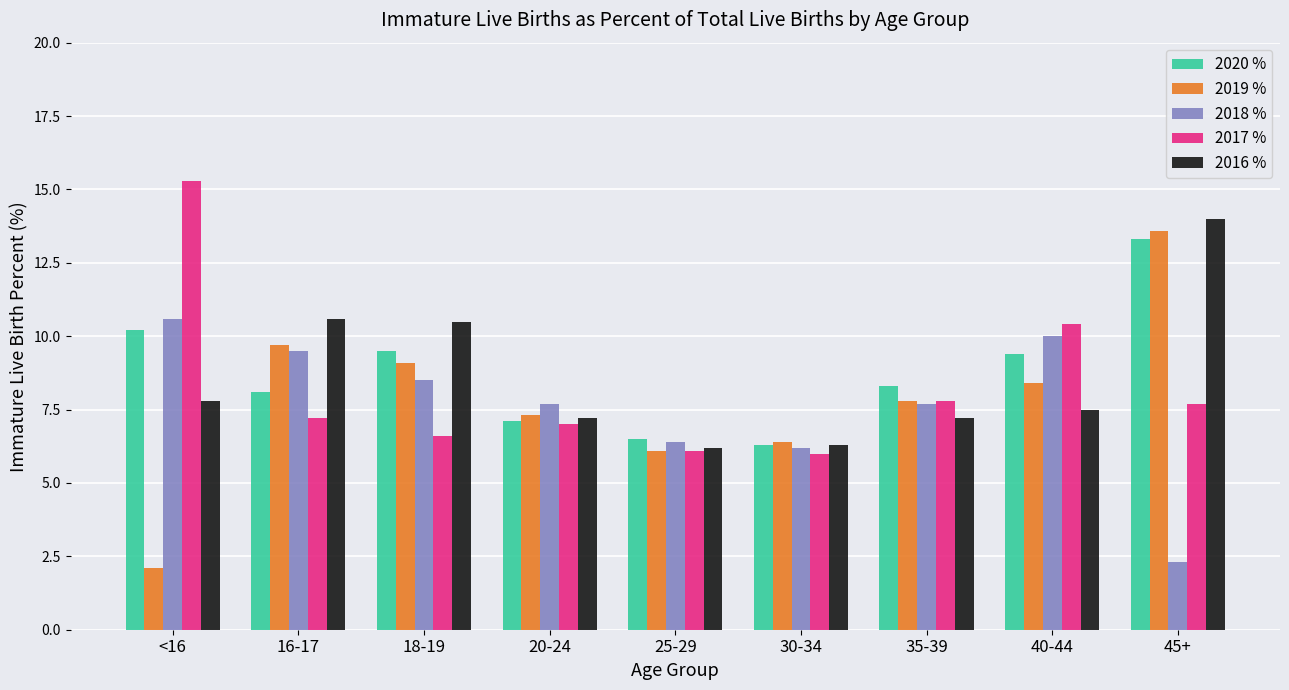

What is the smallest value displayed?

2.1